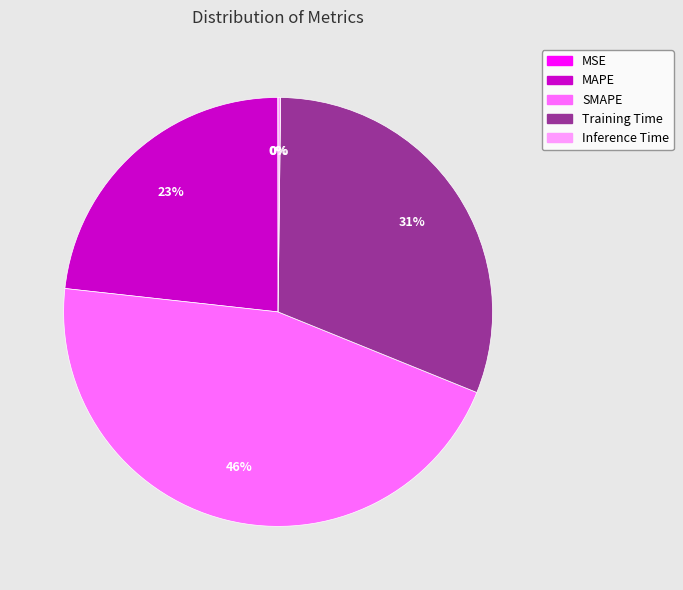

To the nearest percent, what is the difference between the largest and smallest slice percentages?

46%